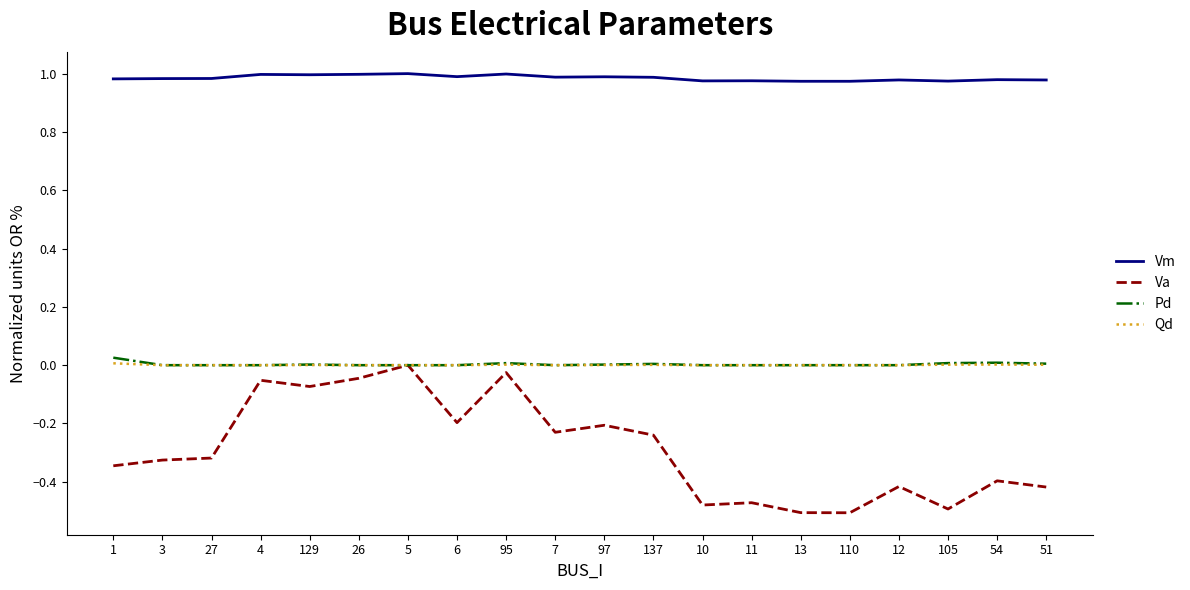

Which series has the largest total across all categories?

Vm